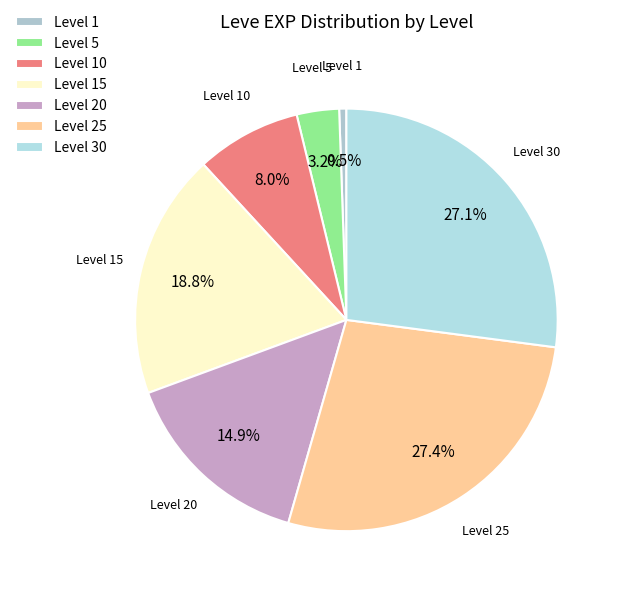

Which has a higher value, Level 10 or Level 20?

Level 20